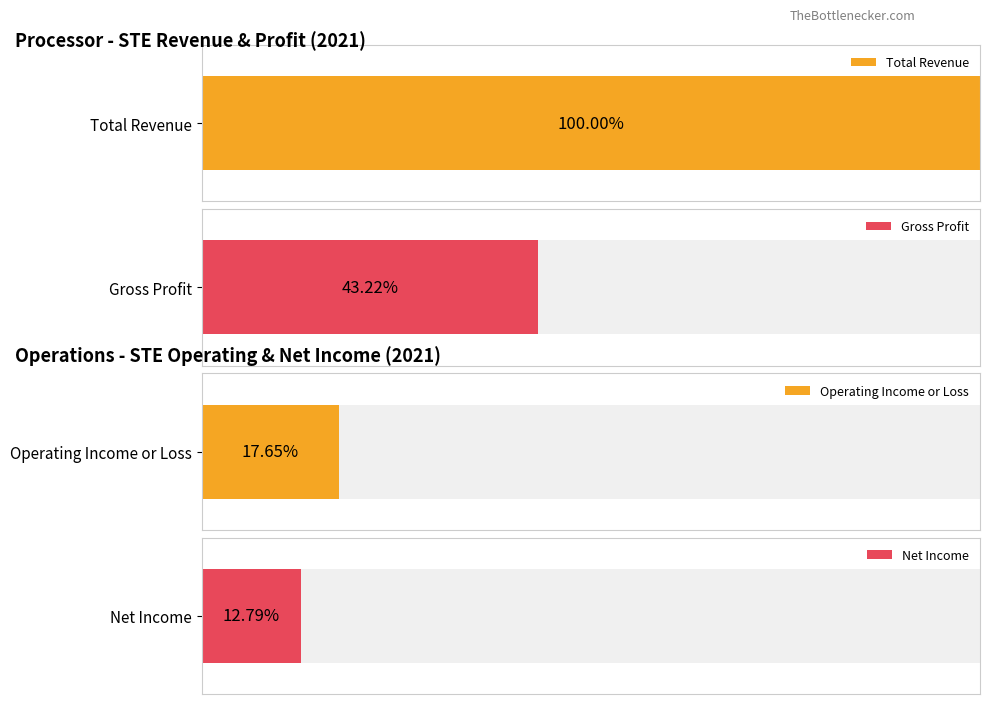

Is it true that Operating Income or Loss equals 548400 at 2021?

True